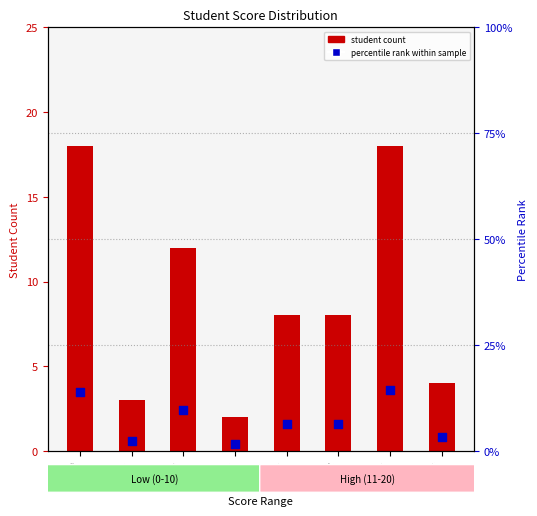

What is the total value across all series at 17-18?

32.4